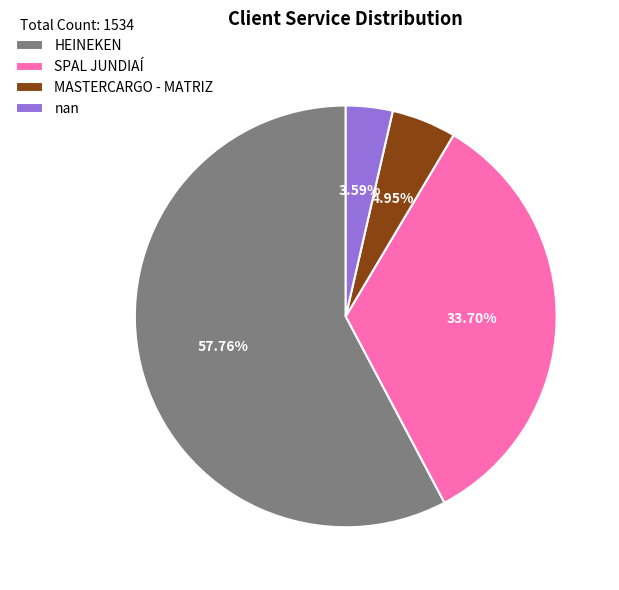

Which slice represents more than half of the pie?

HEINEKEN